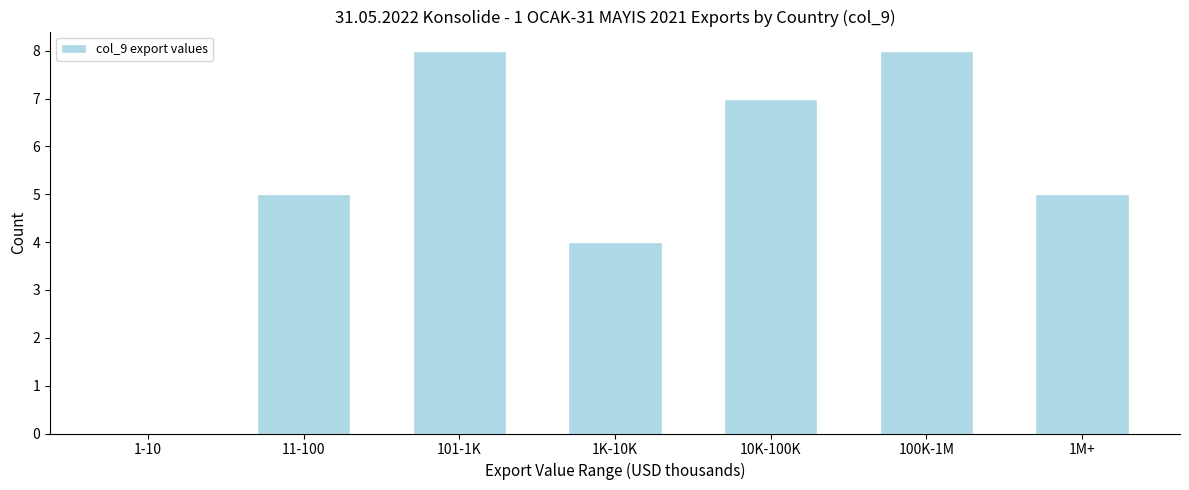

Reading left to right, transcribe all the data shown in this chart.

1-10=0	11-100=5	101-1K=8	1K-10K=4	10K-100K=7	100K-1M=8	1M+=5